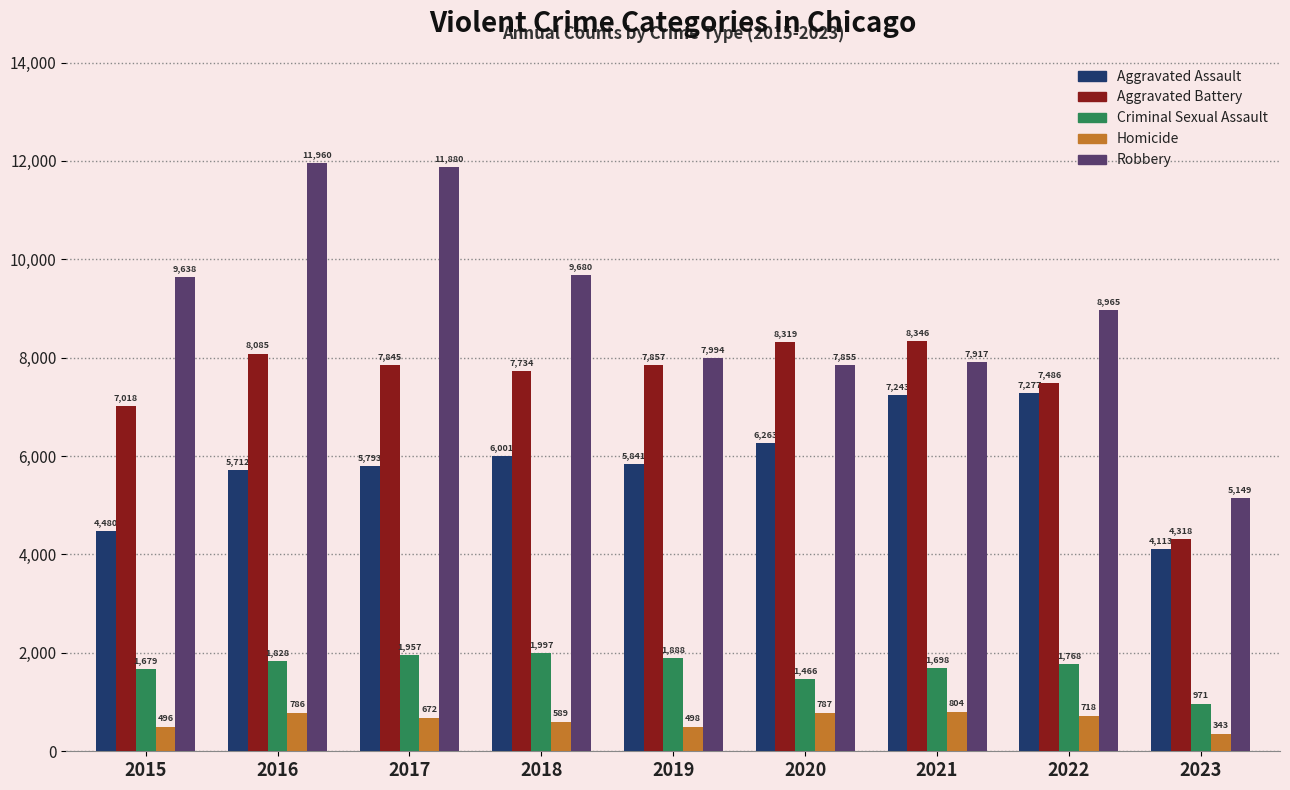

Between 2018 and 2019, which series saw the biggest shift?

Robbery